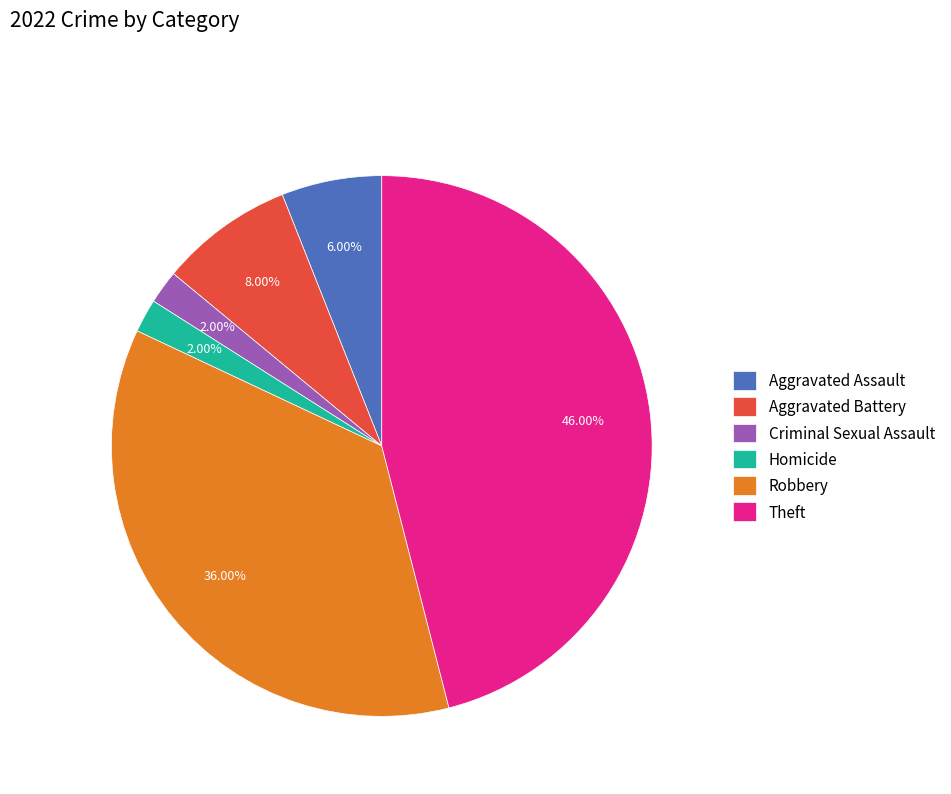

Count the number of slices in the pie.

6